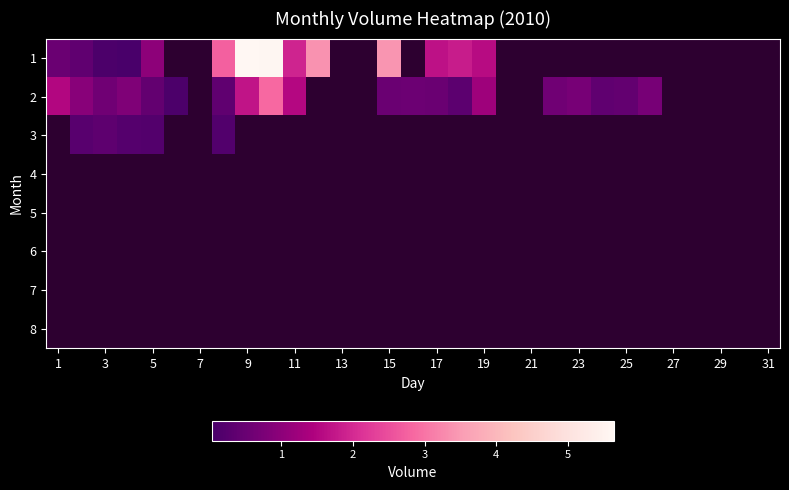

Which series has the largest range (max minus min)?

1